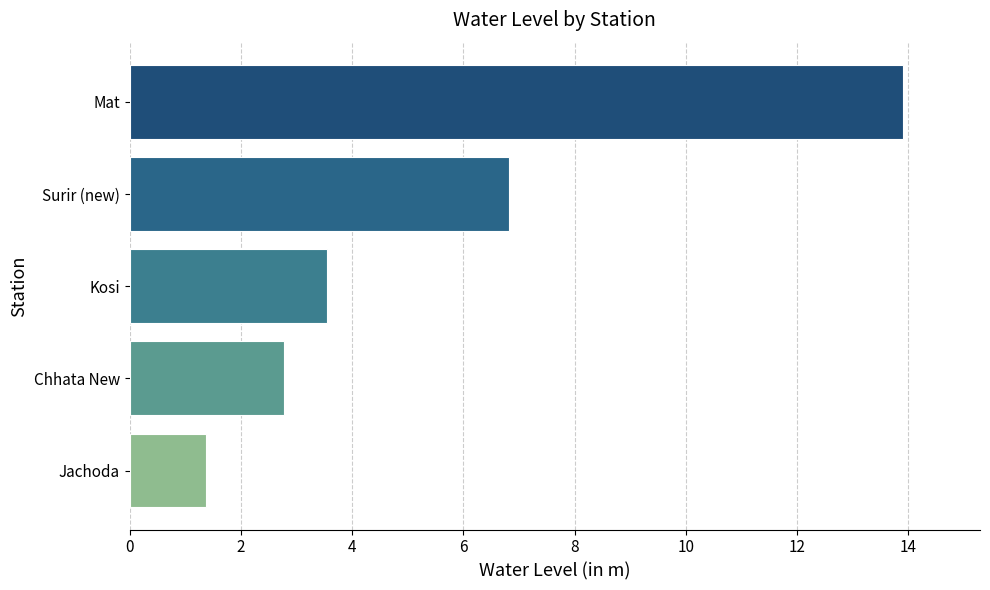

Which has a higher value, Mat or Jachoda?

Mat